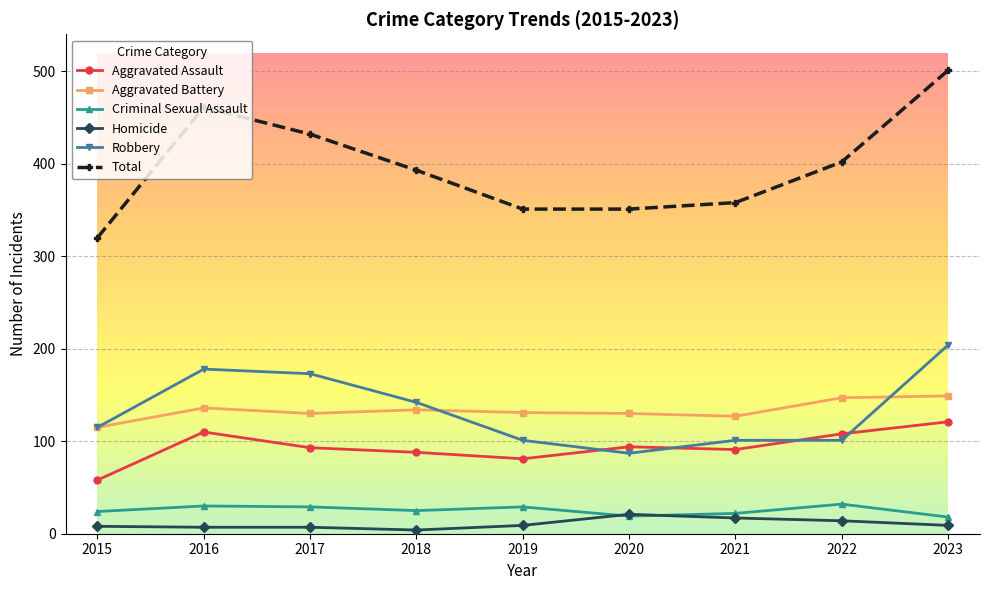

The value of Aggravated Battery at 2022 is 147. True or false?

True